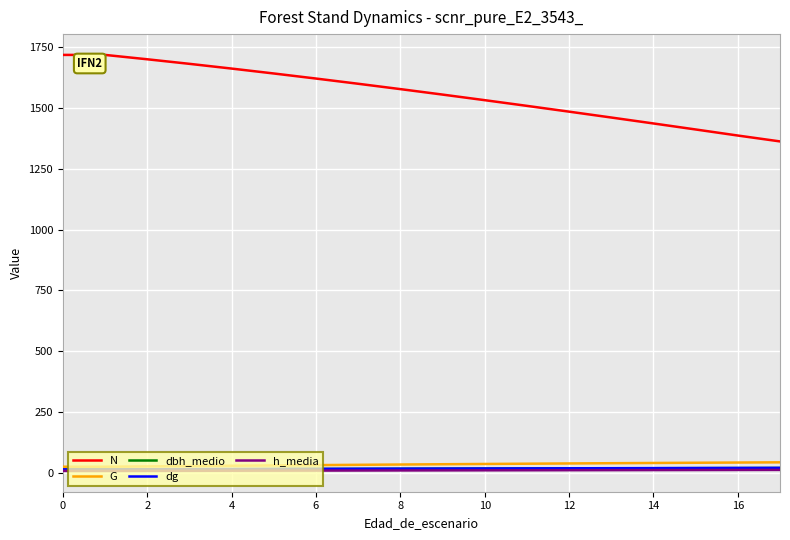

True or false: h_media and N intersect in this chart.

False